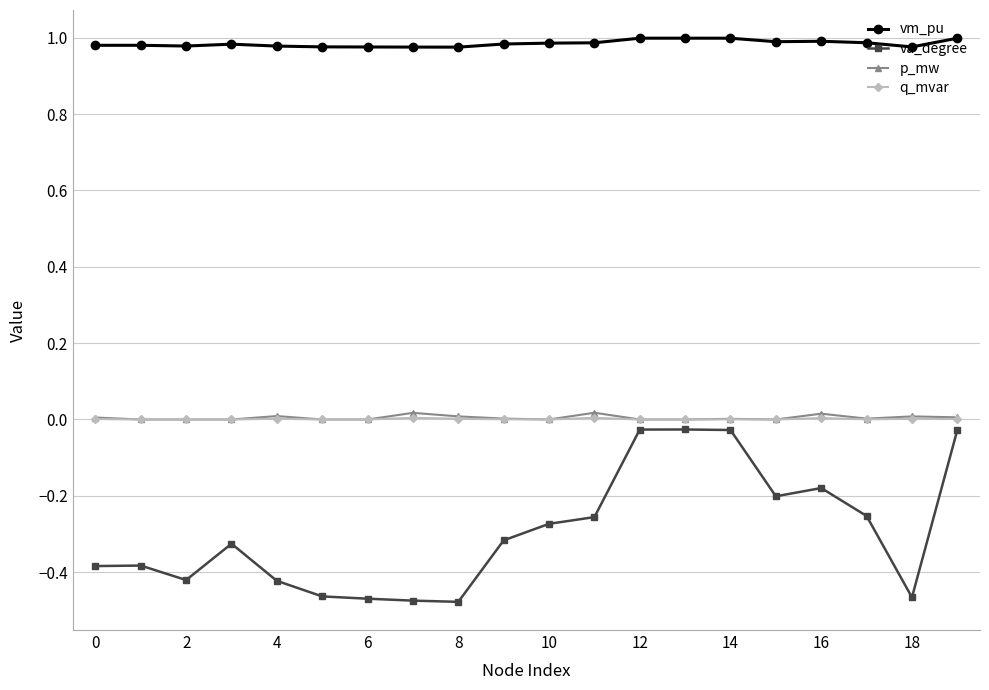

Which series has the largest range (max minus min)?

va_degree